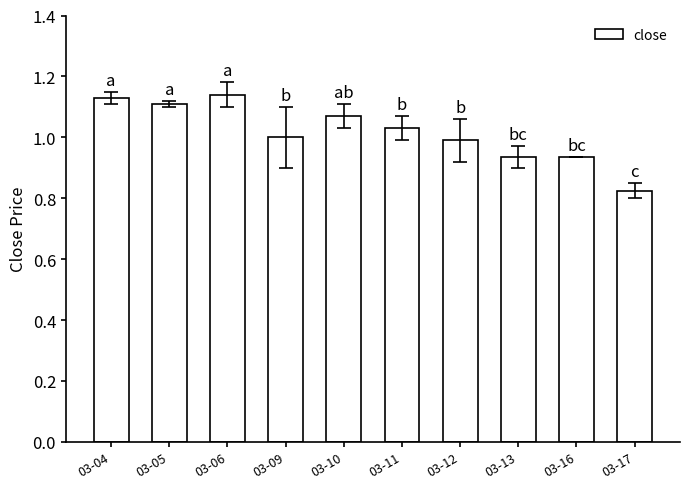

What is the change in value from 03-06 to 03-17?

-0.3